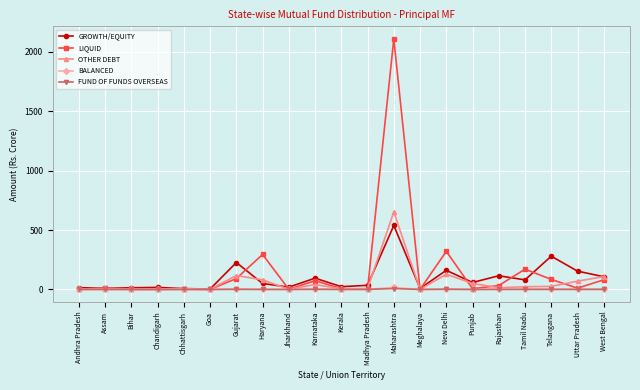

How many values in the GROWTH/EQUITY series exceed 50?

11